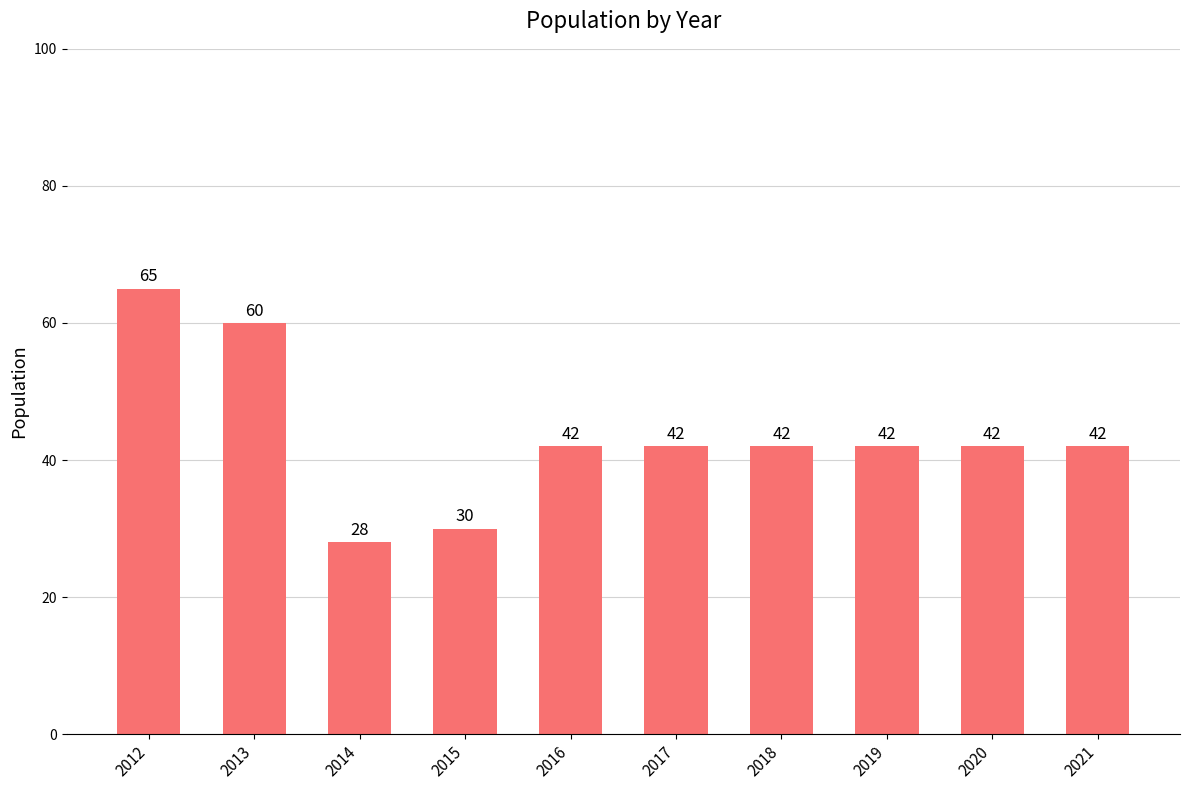

The chart shows a value of 72 at 2016. True or false?

False